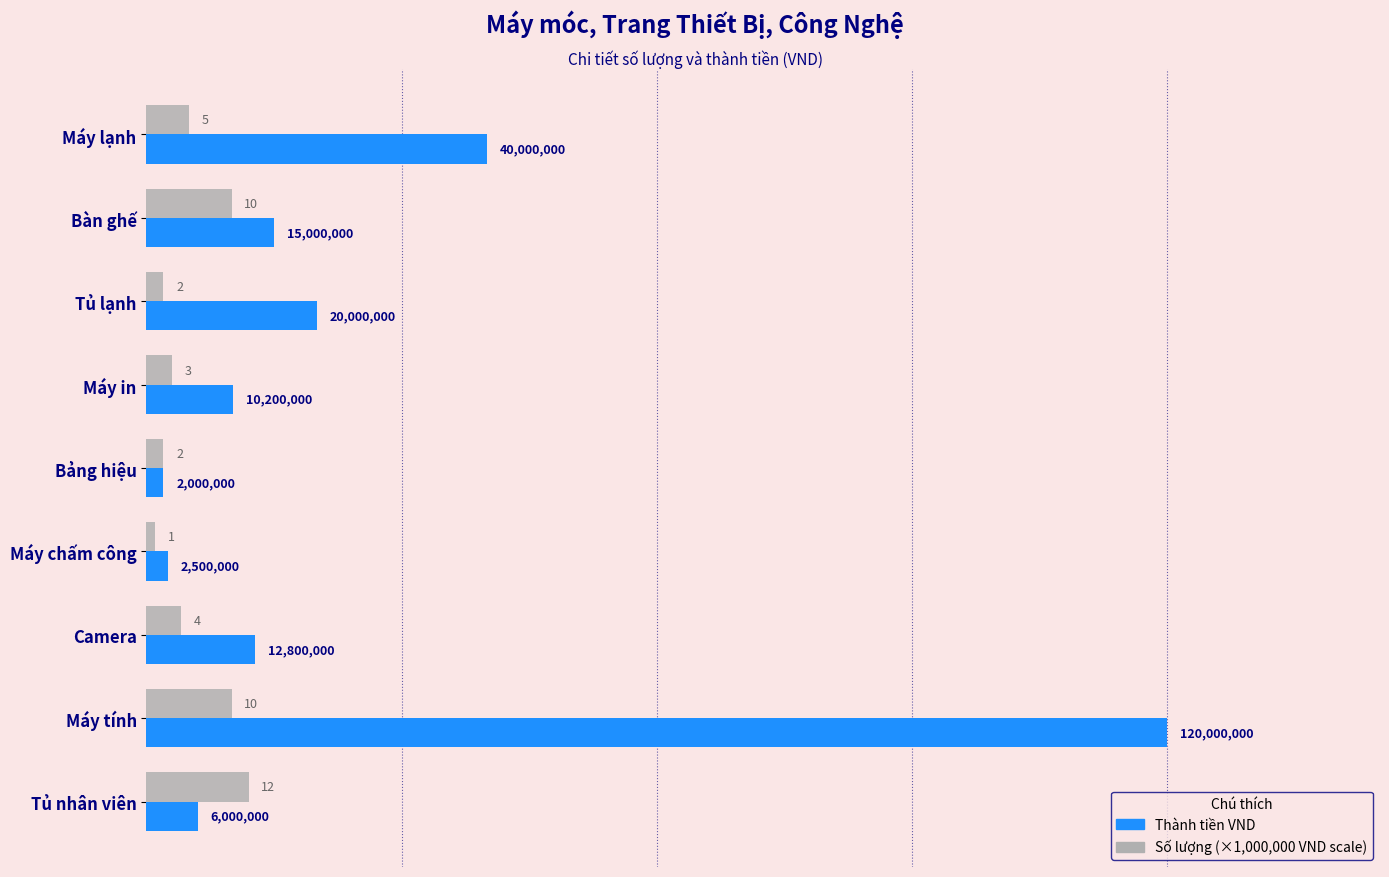

Does the chart contain stacked bars?

No